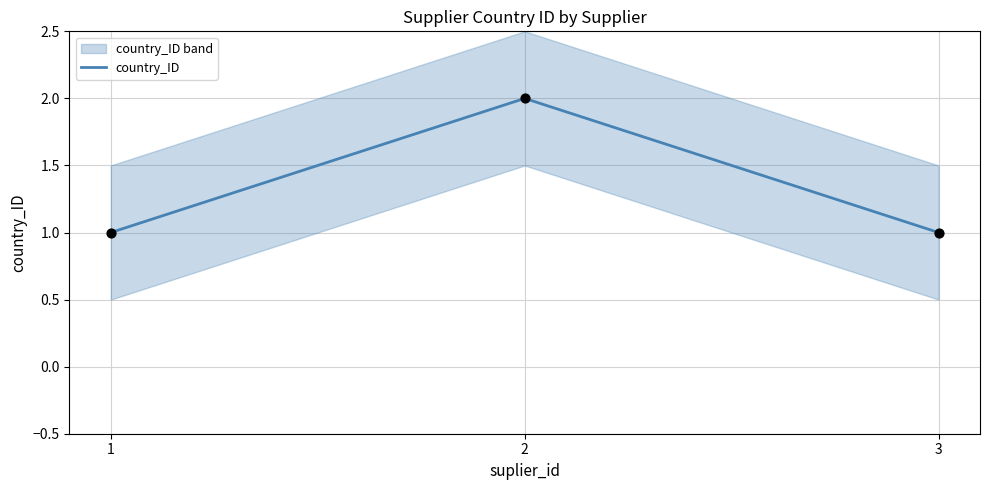

What is the change in value from 2 to 3?

-1